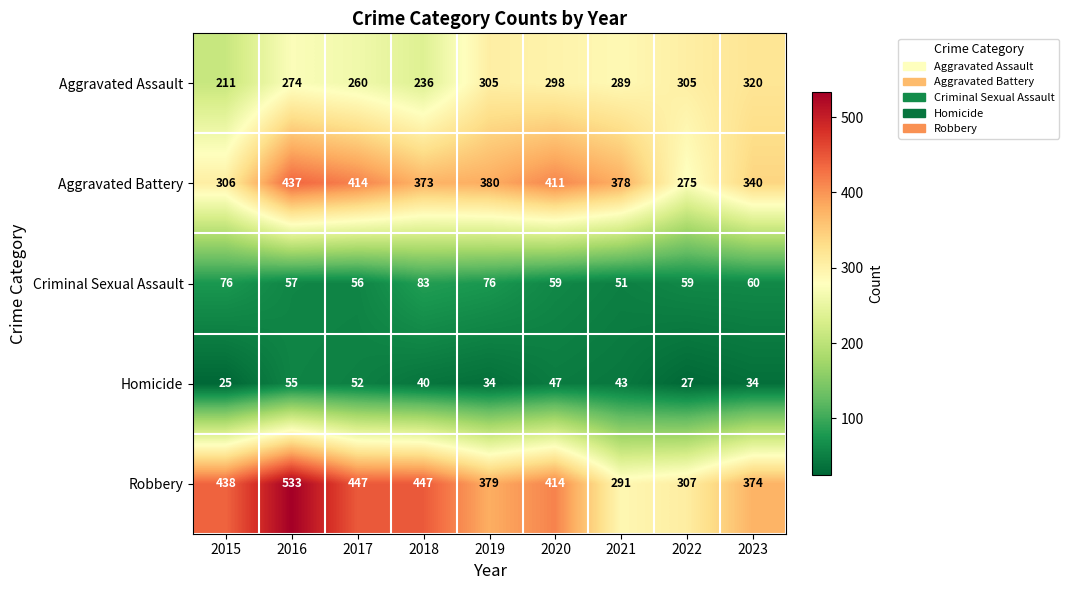

How many data points does each series have?

9